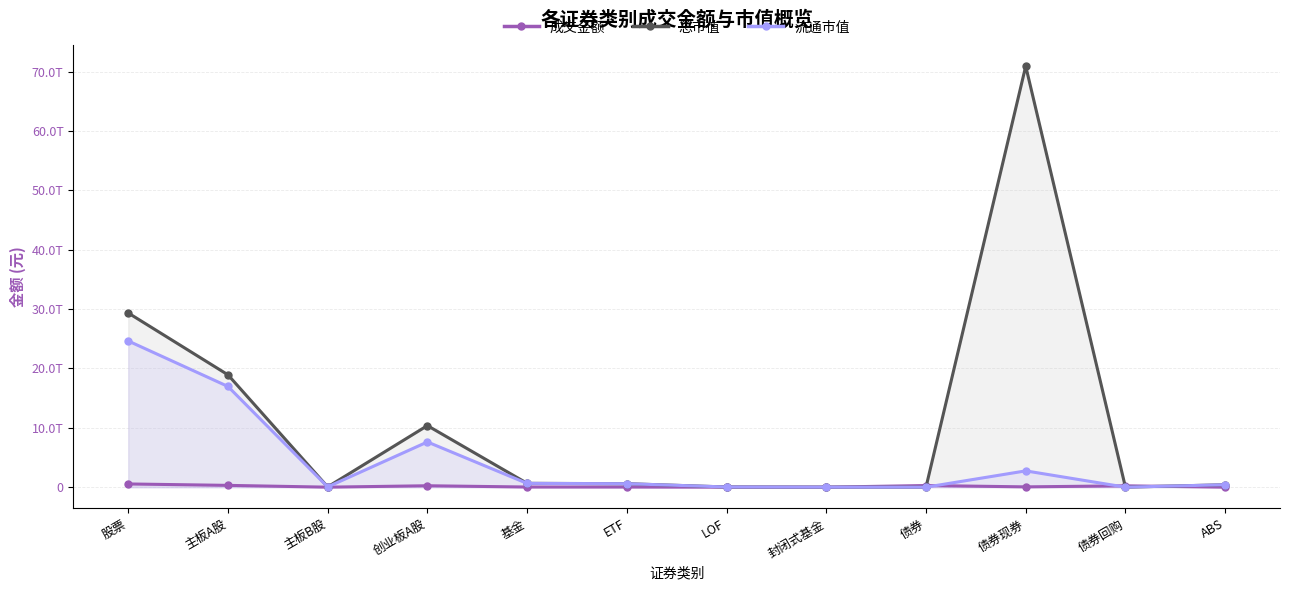

Is the value of 成交金额 at 债券 greater than the value of 总市值 at ETF?

No